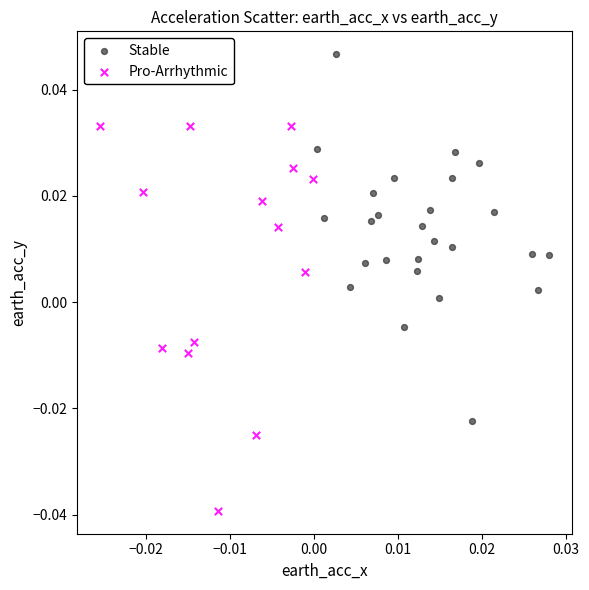

Which series contains the highest Y value?

Stable